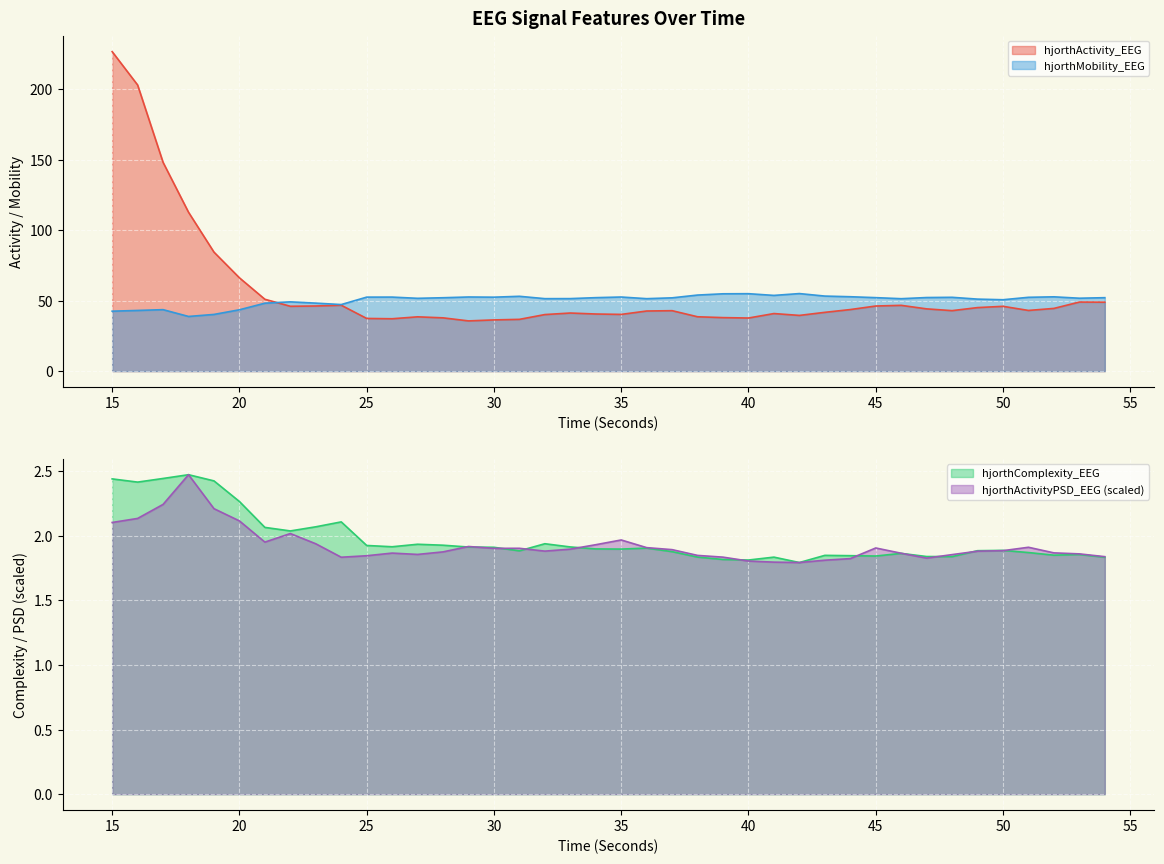

How many lines are shown in the chart?

4